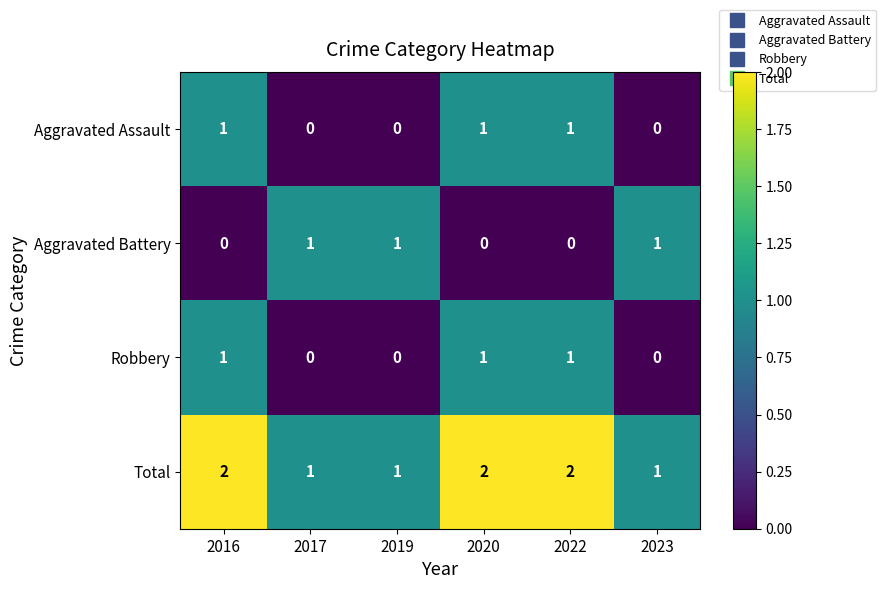

The value of Total at 2023 is 0. True or false?

False